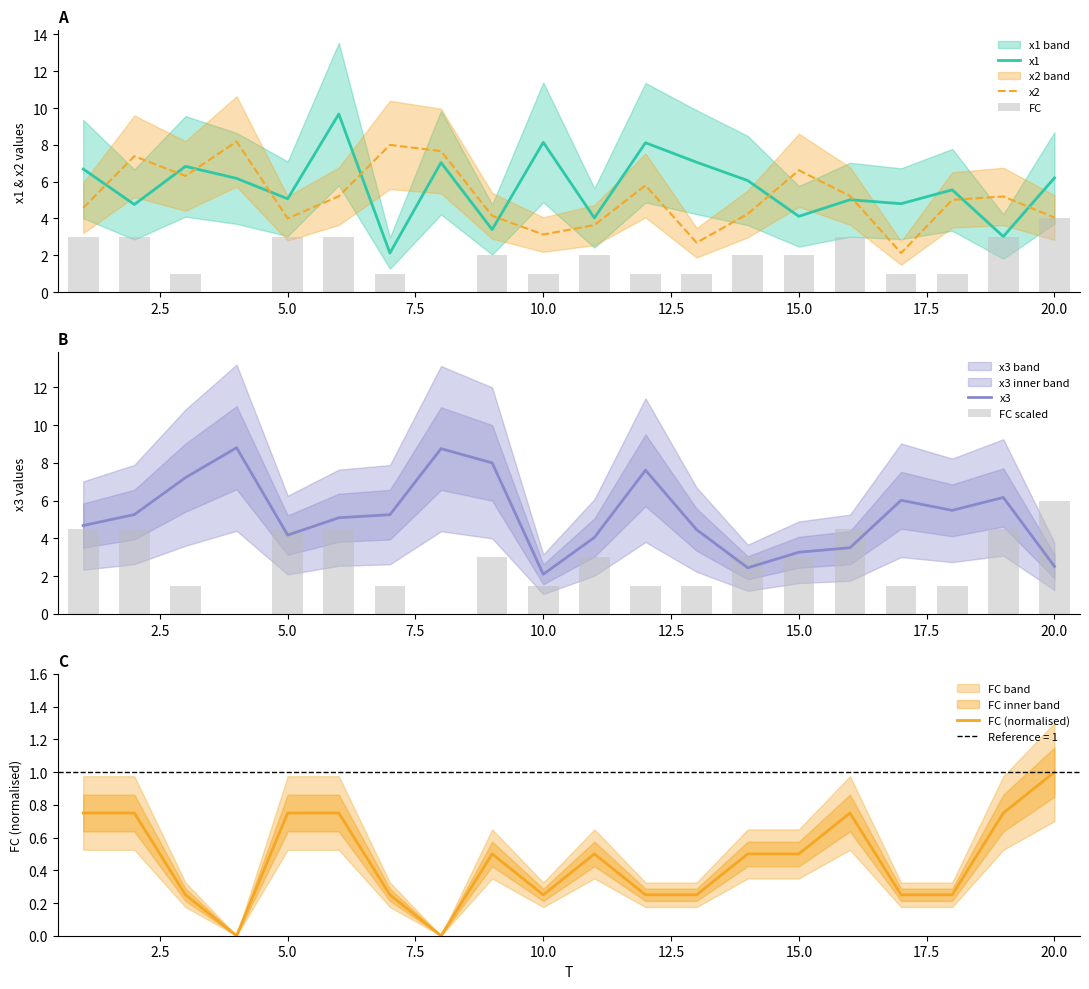

Is it true that x1 equals 8.1 at 10.0?

True